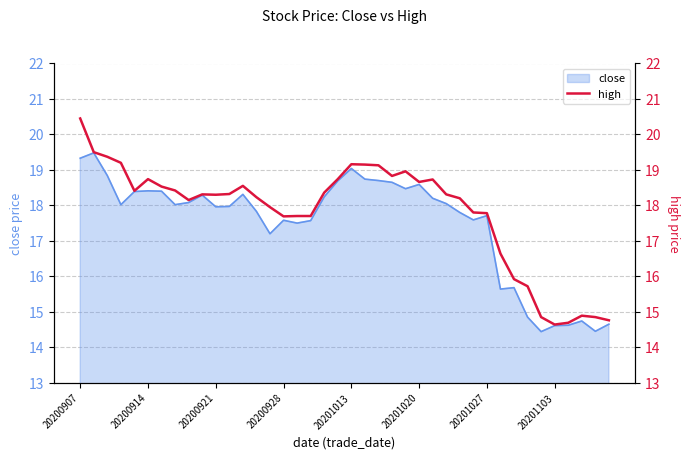

What is the maximum value for close?

19.5